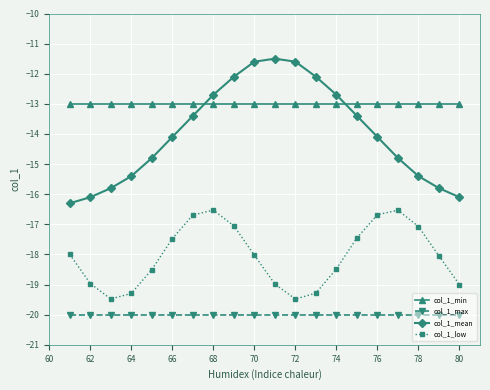

Which series has the largest total across all categories?

col_1_min